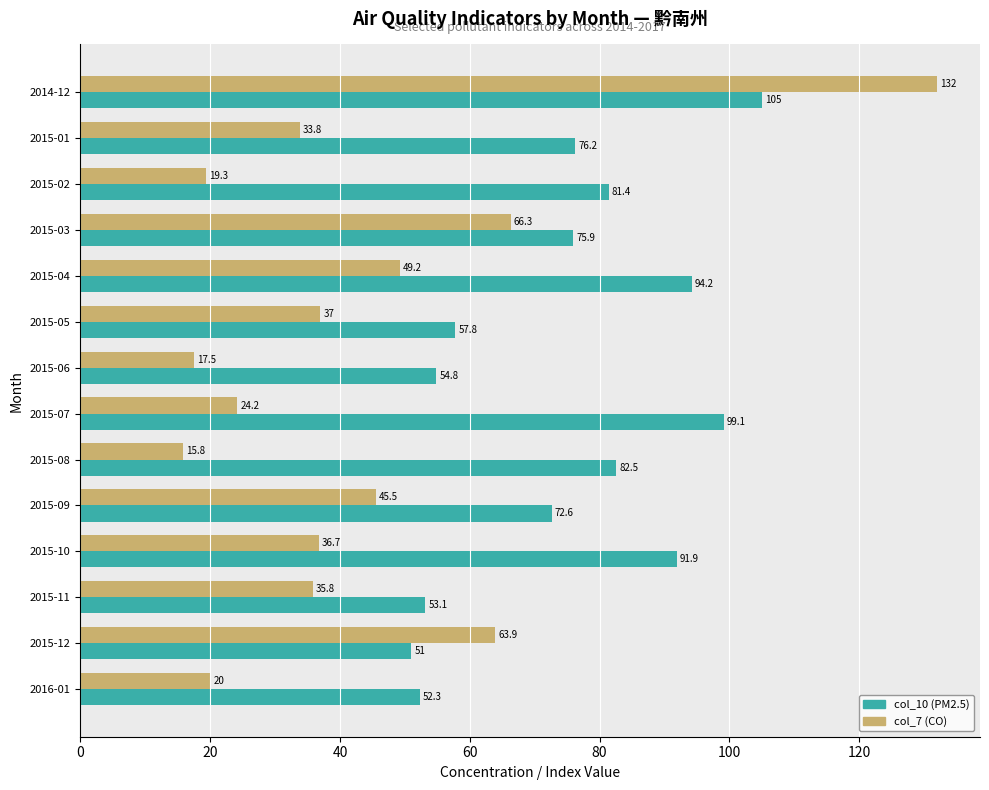

Is the value of col_7 (CO) at 2015-05 greater than the value of col_10 (PM2.5) at 2015-09?

No